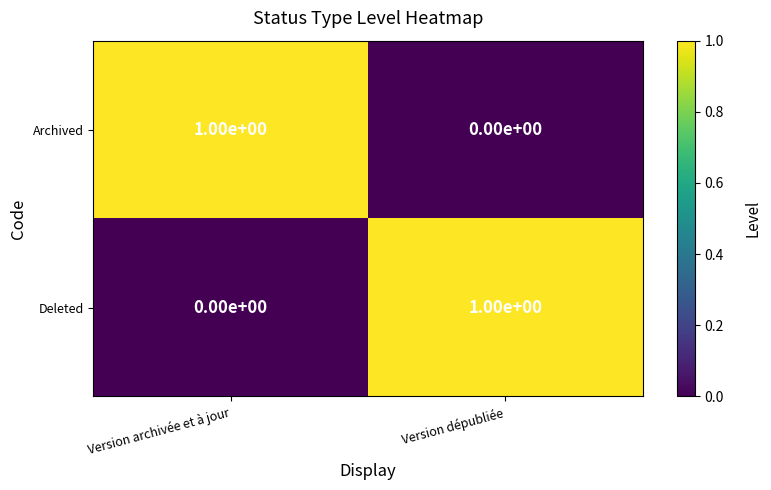

True or false: Deleted has a value of 1 at Version archivée et à jour.

False